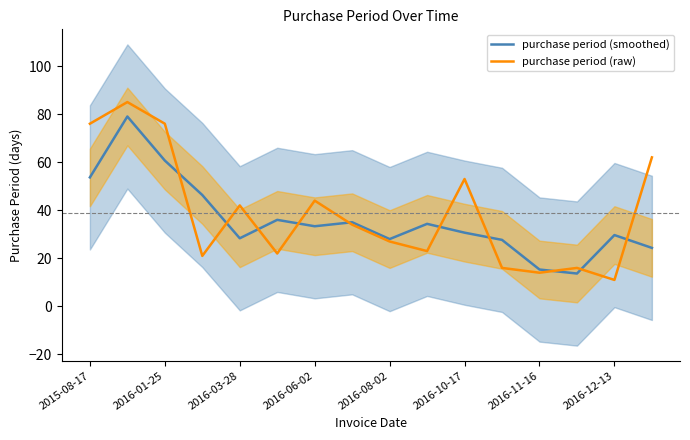

The purchase period (raw) series shows 53.0 at 2016-10-17. True or false?

True